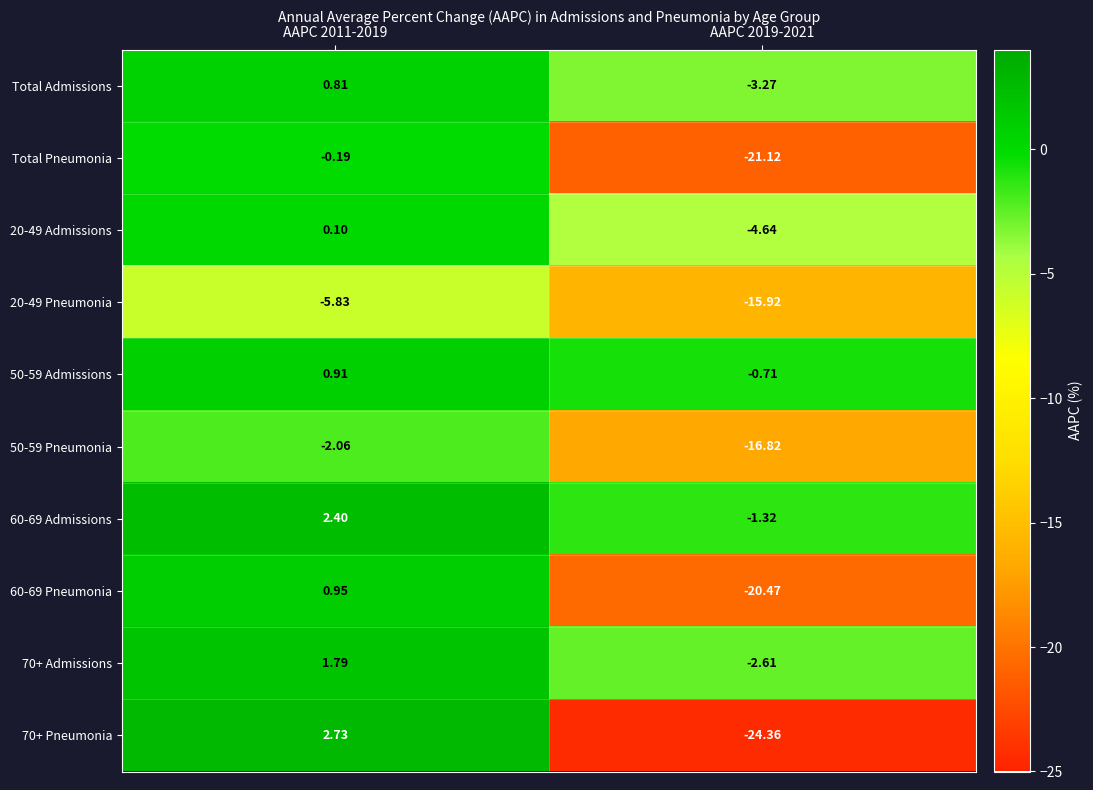

How many distinct data groups are displayed?

10